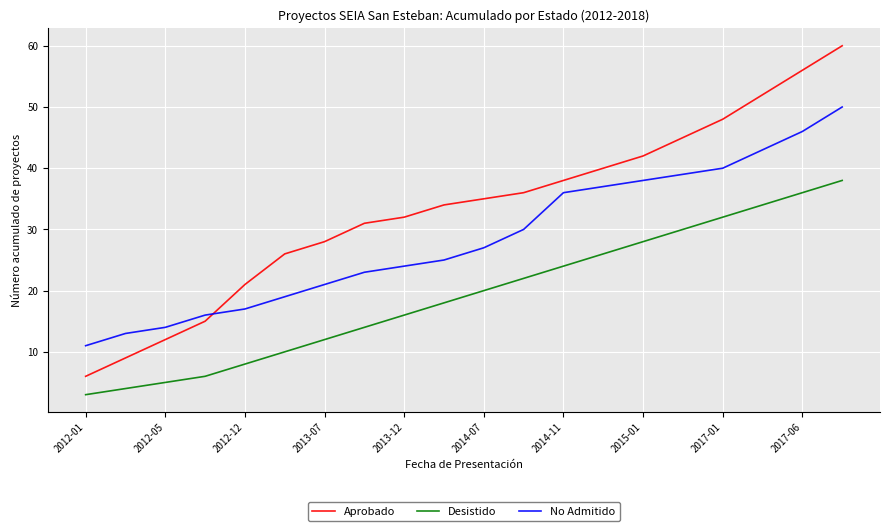

What is the difference between the maximum and minimum values in the Desistido series?

35